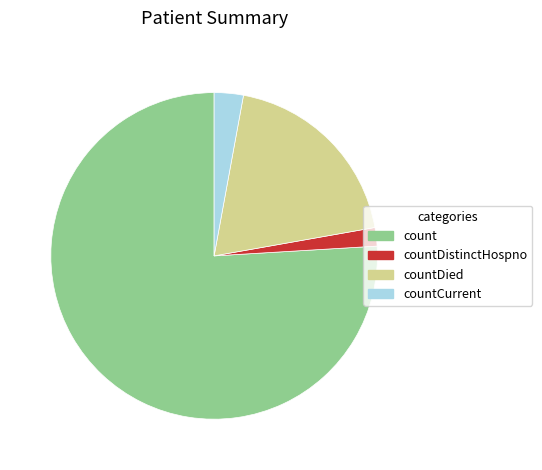

Which category accounts for the majority?

count